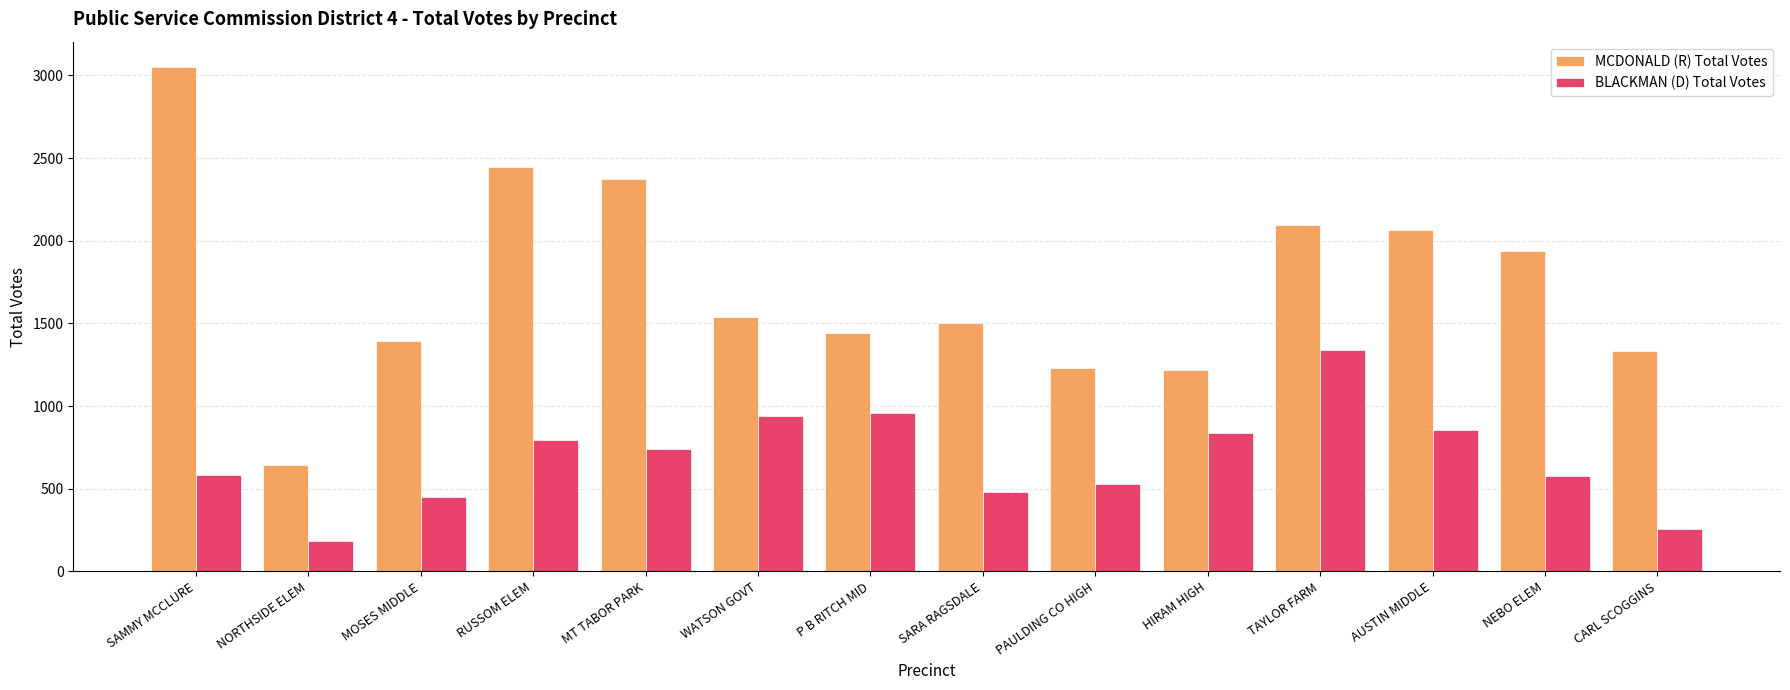

Which category has the lowest value in the MCDONALD (R) Total Votes series?

NORTHSIDE ELEM